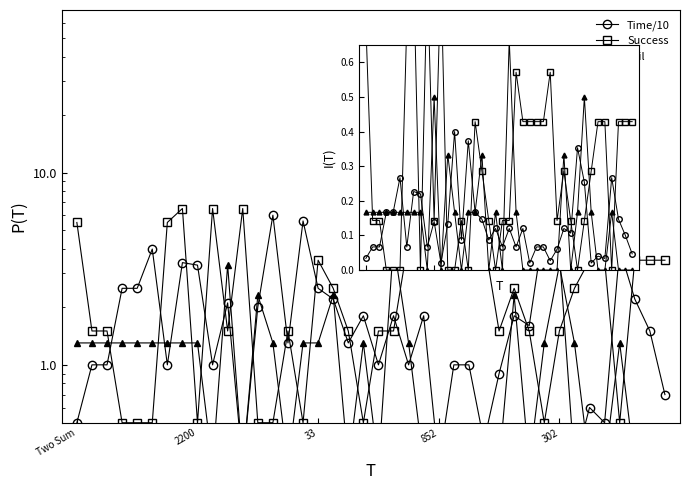

The Success series shows 0.1 at 28. True or false?

False